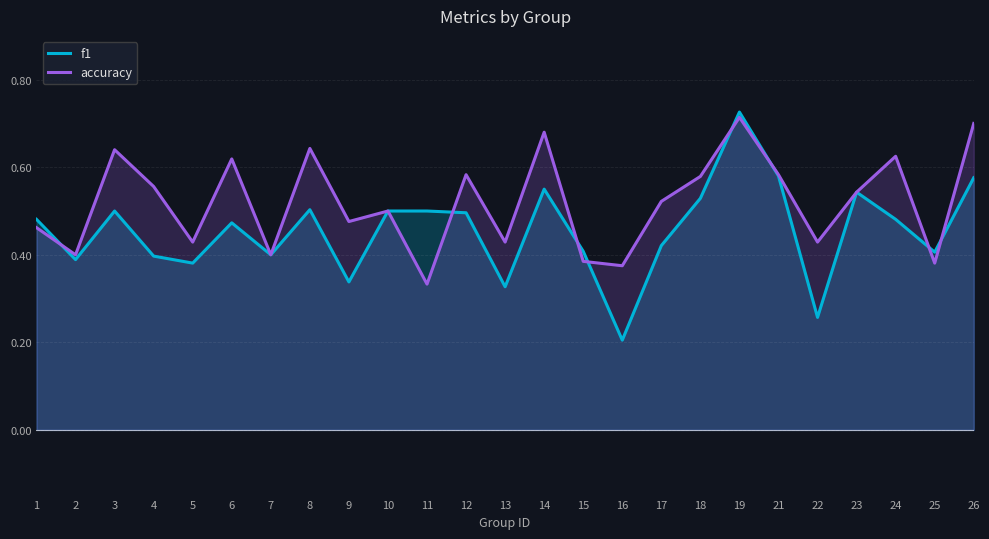

True or false: f1 and accuracy intersect in this chart.

True